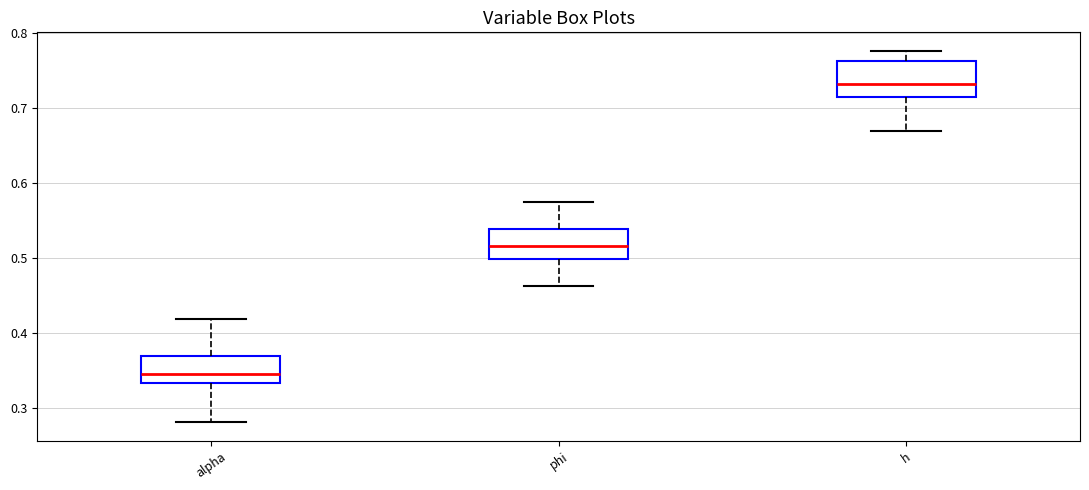

Which box's median line is the lowest?

alpha